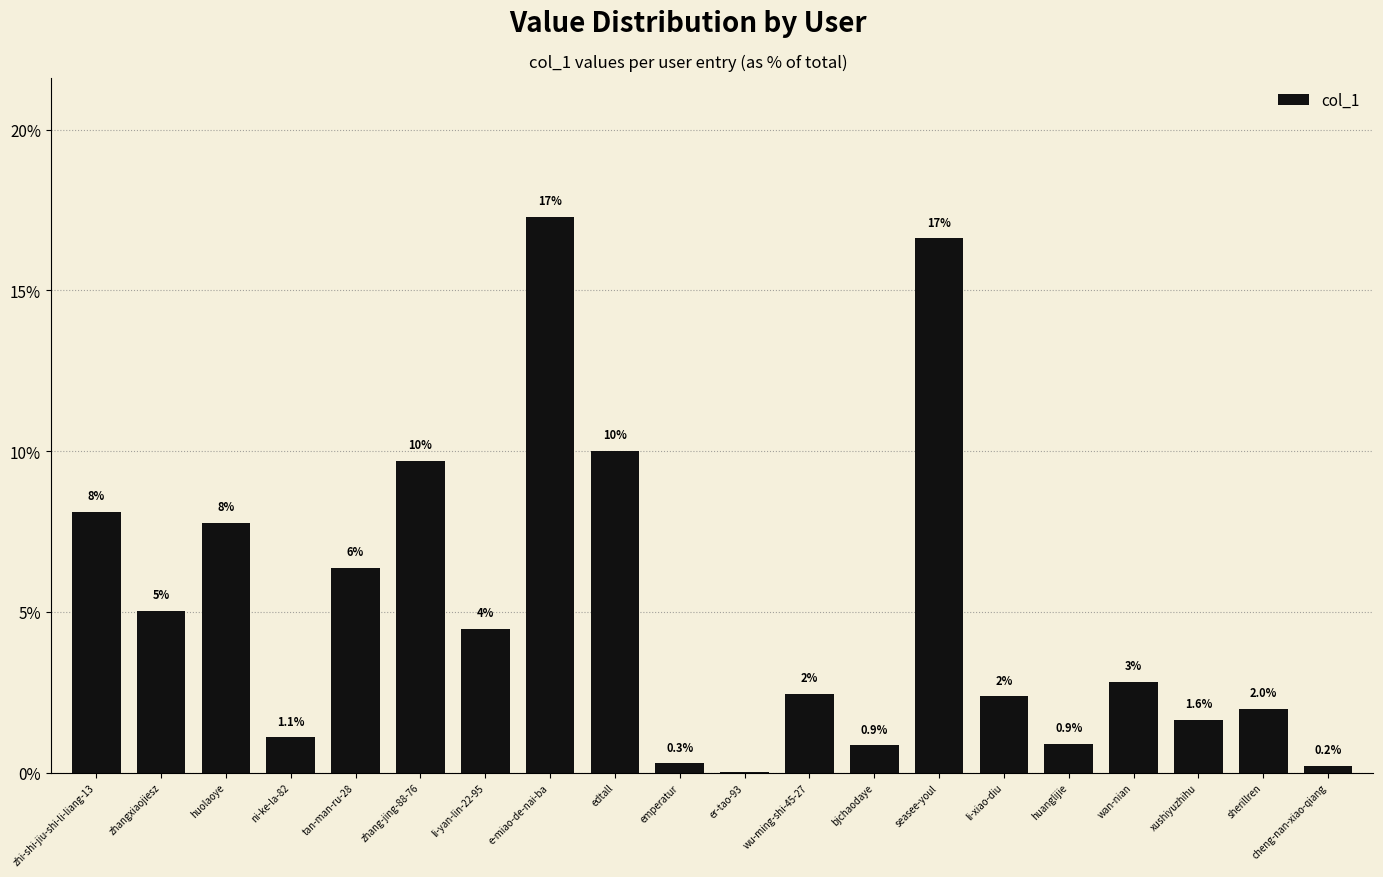

What is the sum of the values at huanglijie and ni-ke-la-82?

2.0